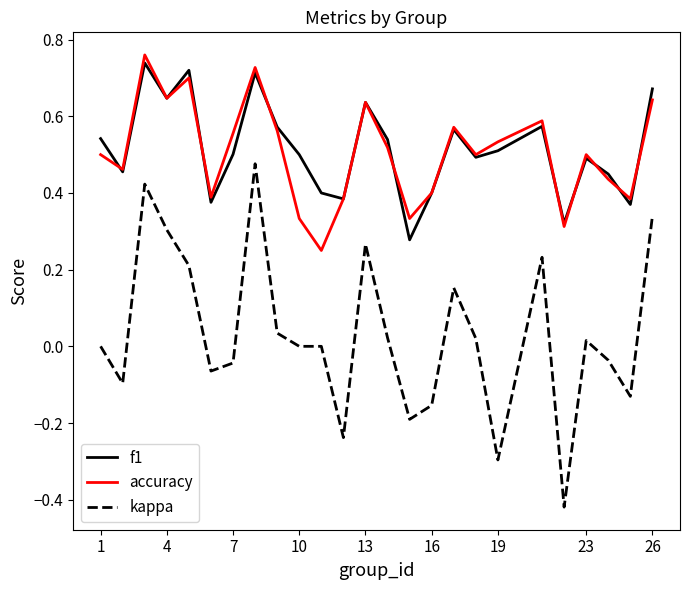

True or false: f1 and kappa intersect in this chart.

False